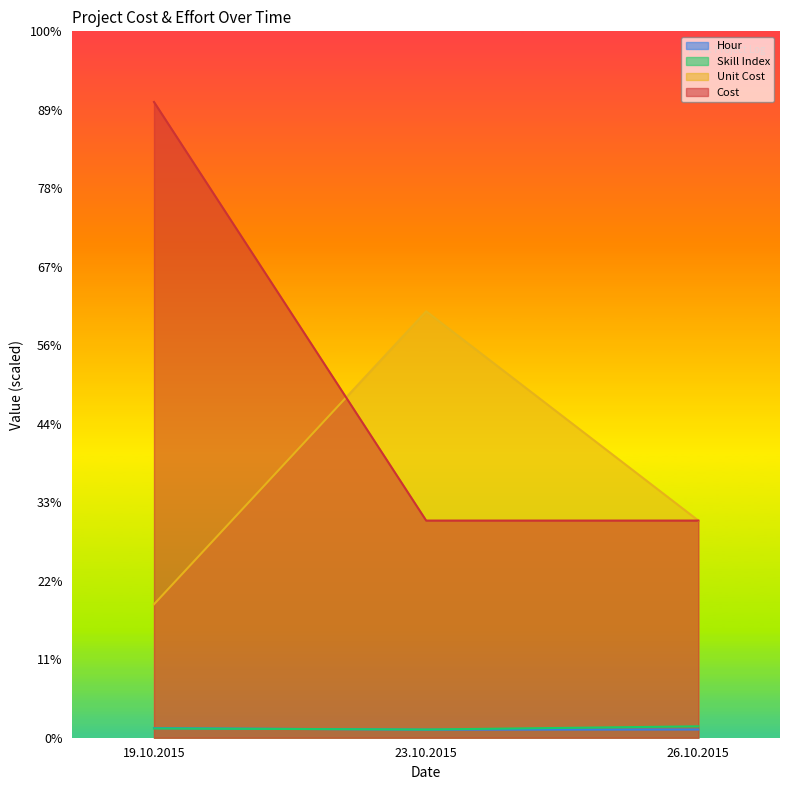

What are all the series names shown in the legend?

Hour, Skill Index, Unit Cost, Cost